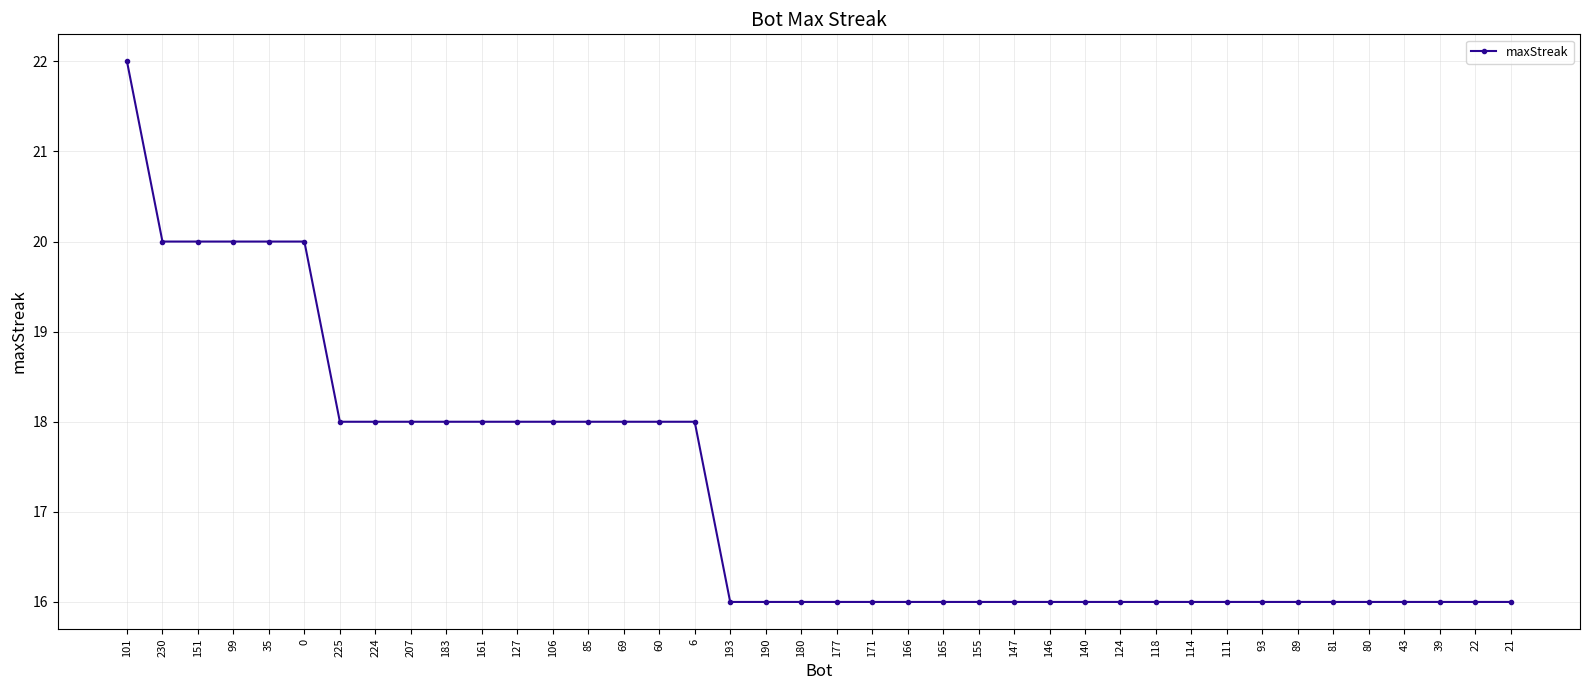

How many data points does each series have?

40